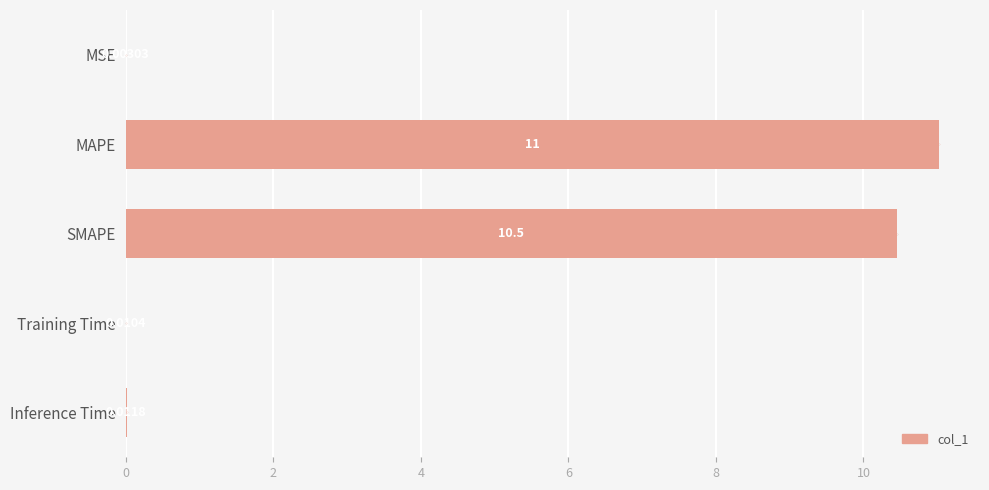

At which label is the value closest to 5?

Inference Time